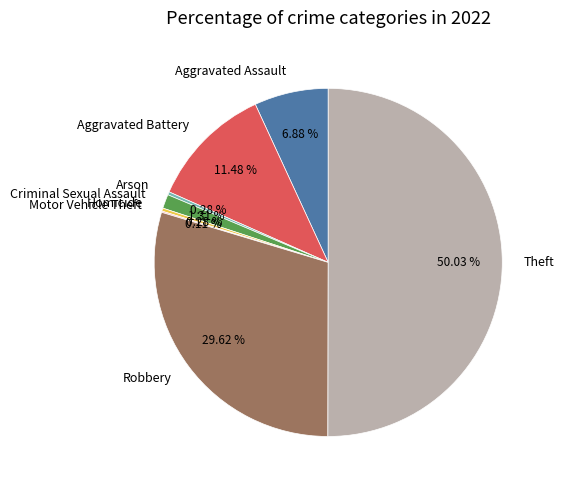

What is the majority slice?

Theft